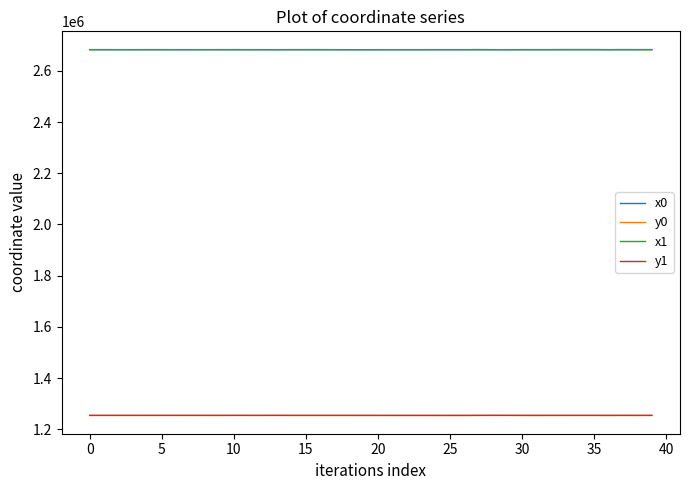

What is the minimum value shown in the chart?

1253730.5